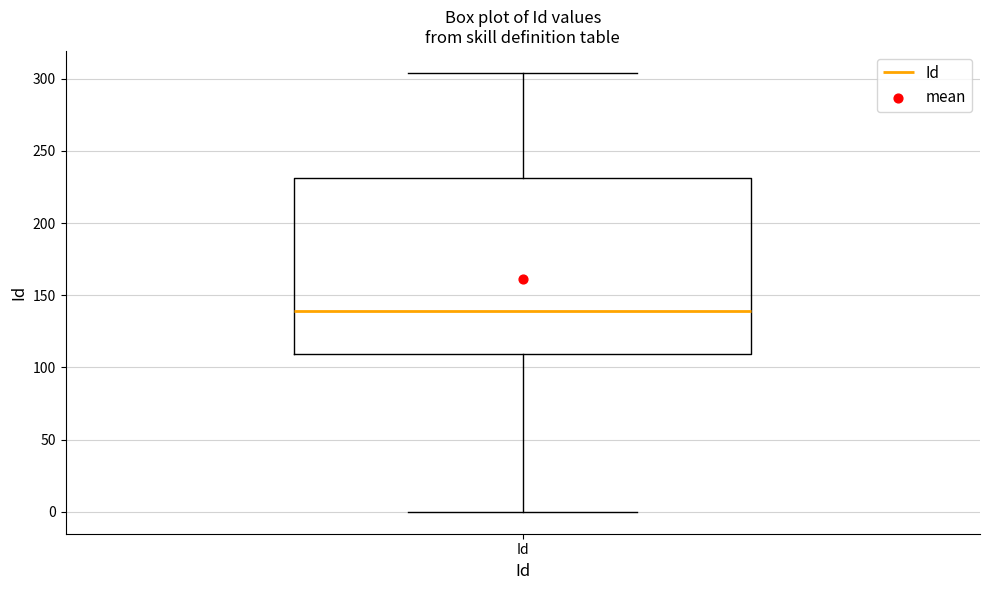

Transcribe this box plot: give where the median line is, the range the box spans, and where the two whiskers end, as read against the y-axis. The values are not printed on the chart, so give them approximately, as read against the axis.

median 140, box 110 to 230, whiskers 0 to 305